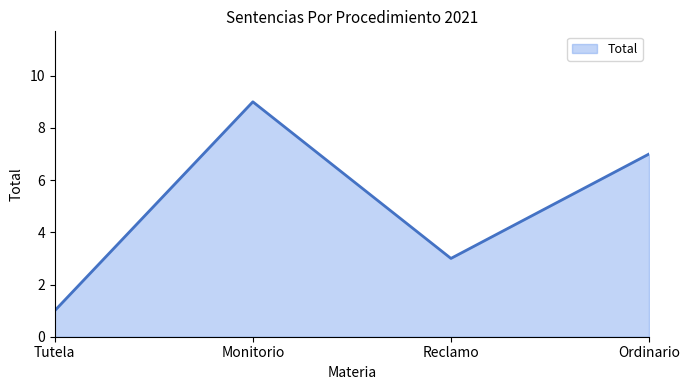

Does the chart display data point markers on the line(s)?

No